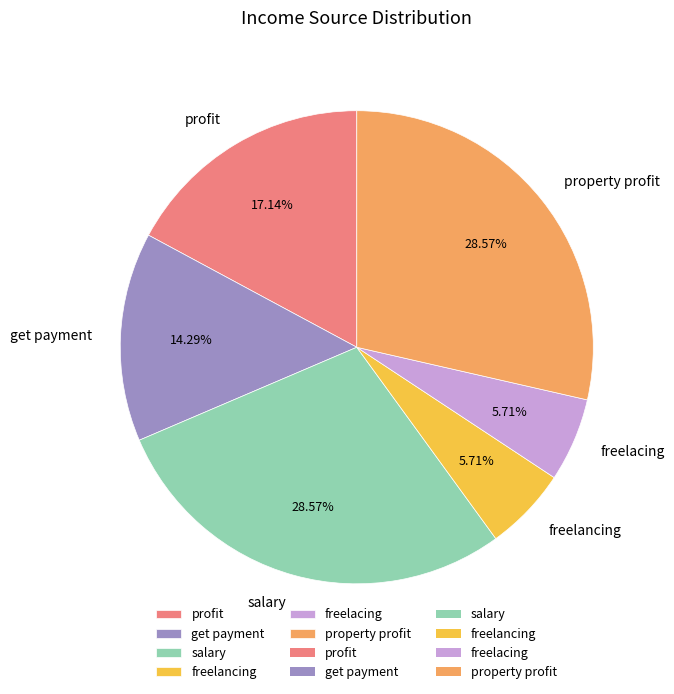

Is the sum of freelancing and freelacing greater than half?

No